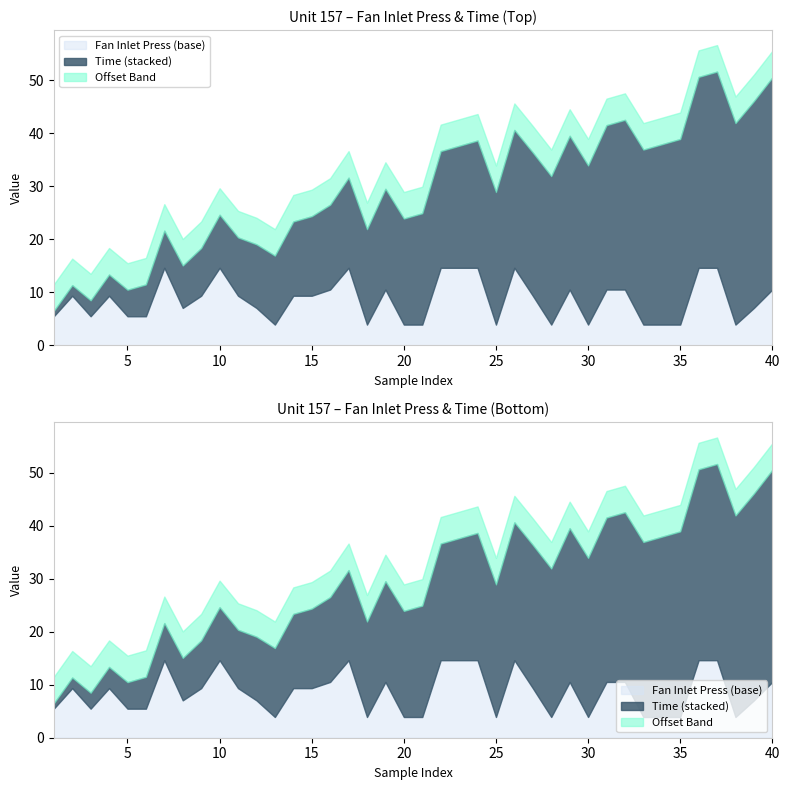

How many values in the Time series are below 21?

20